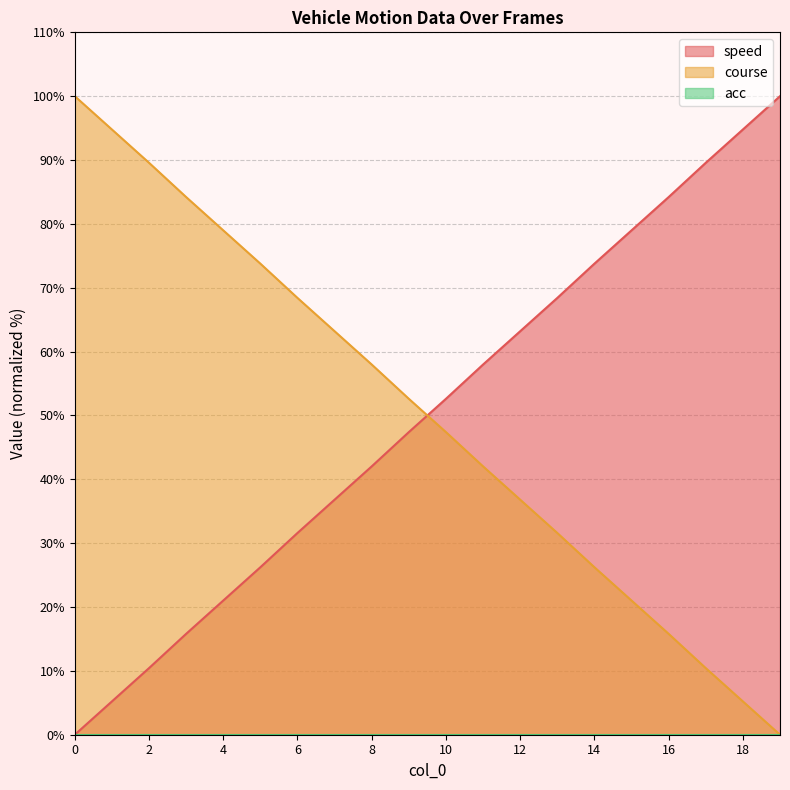

Is it true that speed equals 61.4 at 18?

False